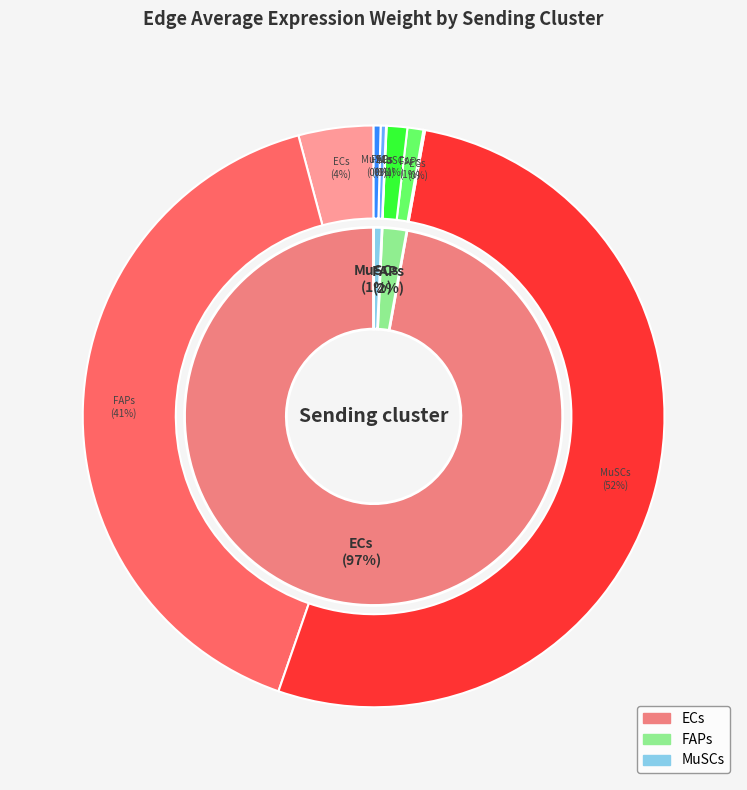

Does MuSCs account for over 50% of the chart?

Yes